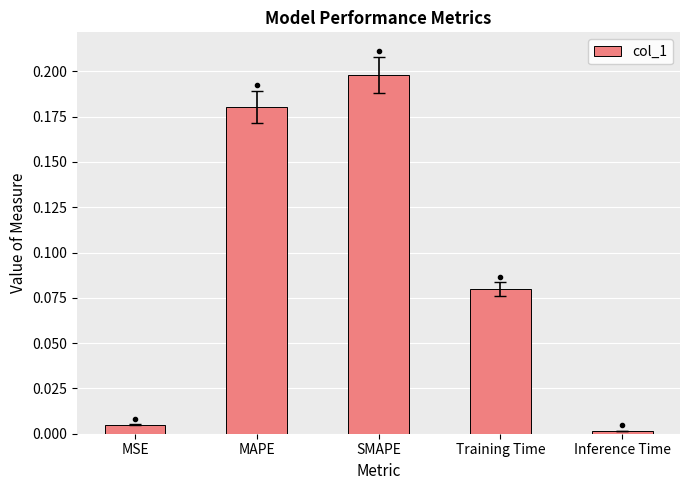

The chart shows a value of 0.1 at Training Time. True or false?

True